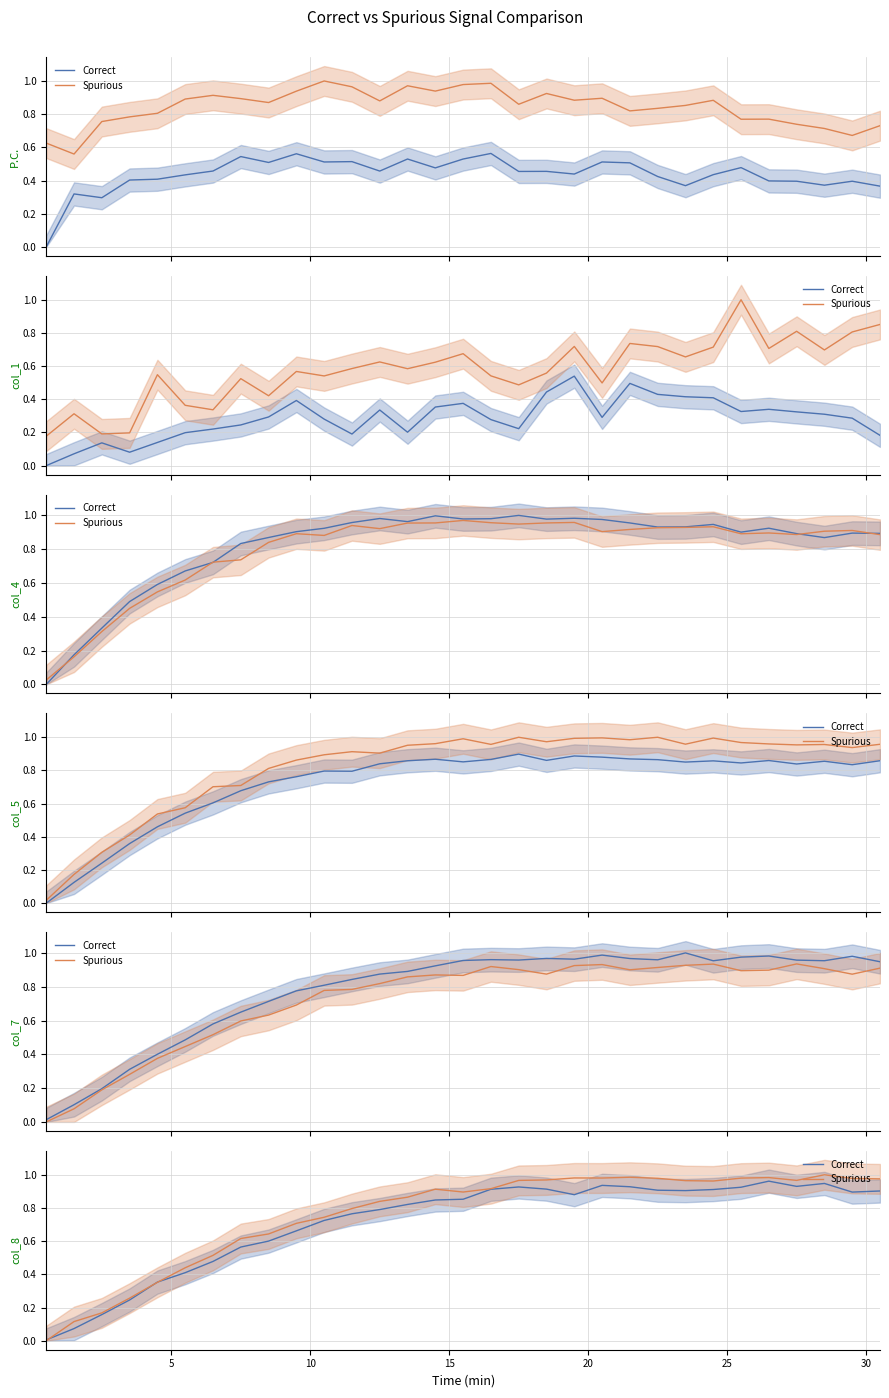

List the series in order of their peak value, lowest first.

Correct, Spurious